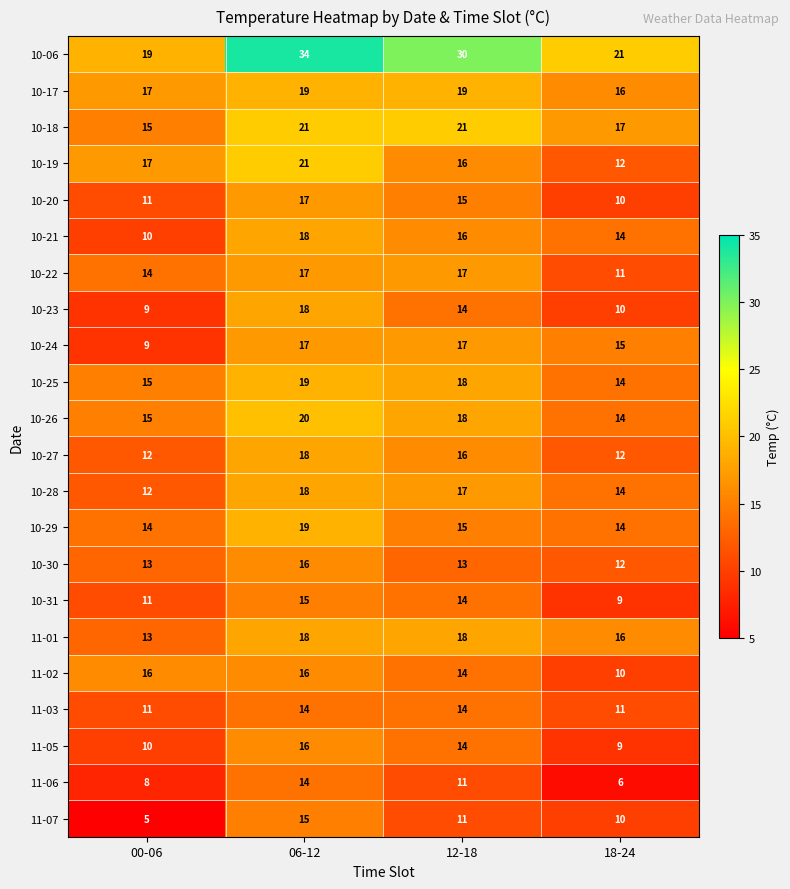

What is the difference between the second highest and second lowest values in the 10-18 series?

4